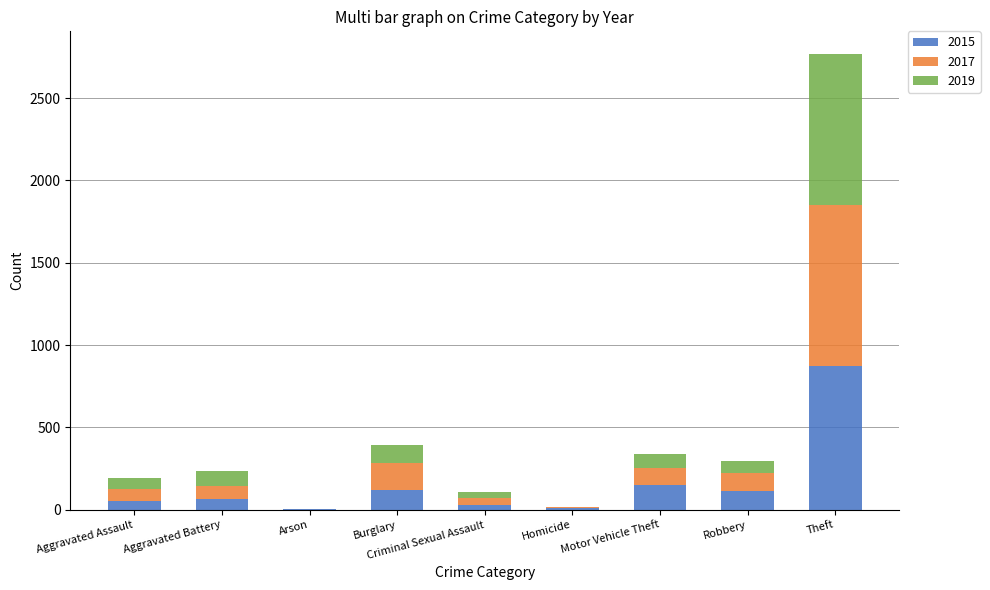

What is the sum of the 2015 values at Robbery and Aggravated Battery?

181